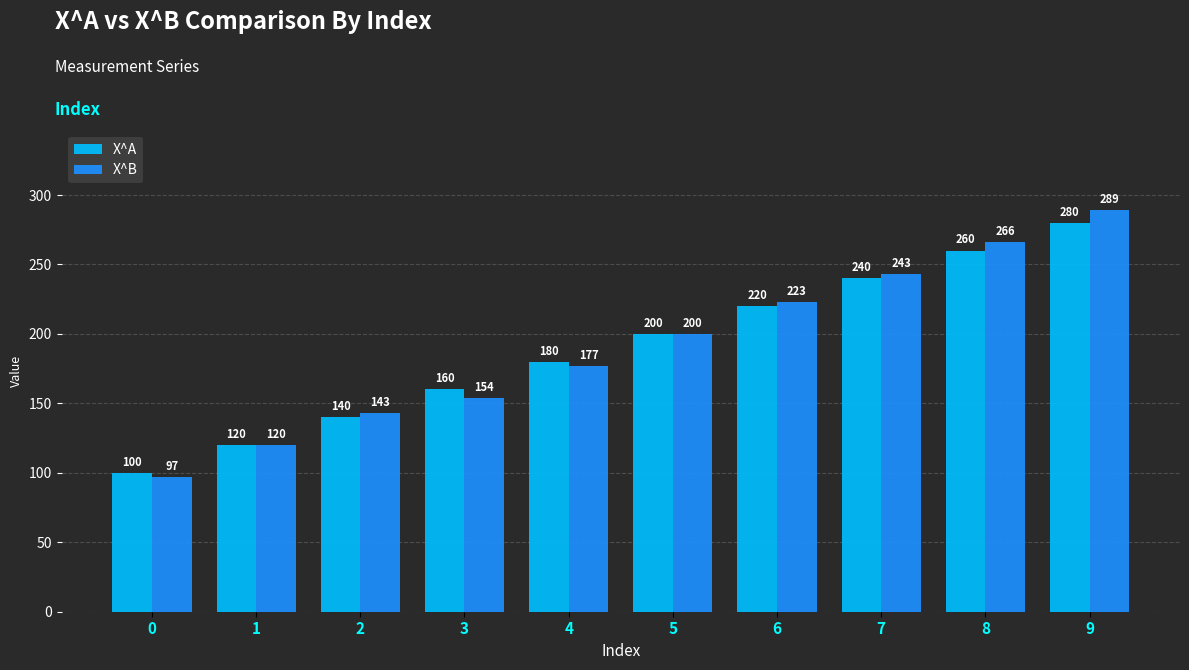

Read the X^A value at 6.

220